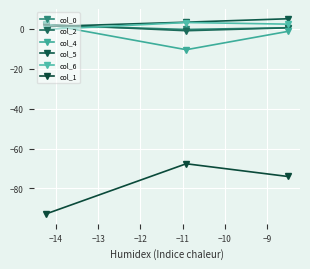

At how many categories does at least one series exceed -2?

3